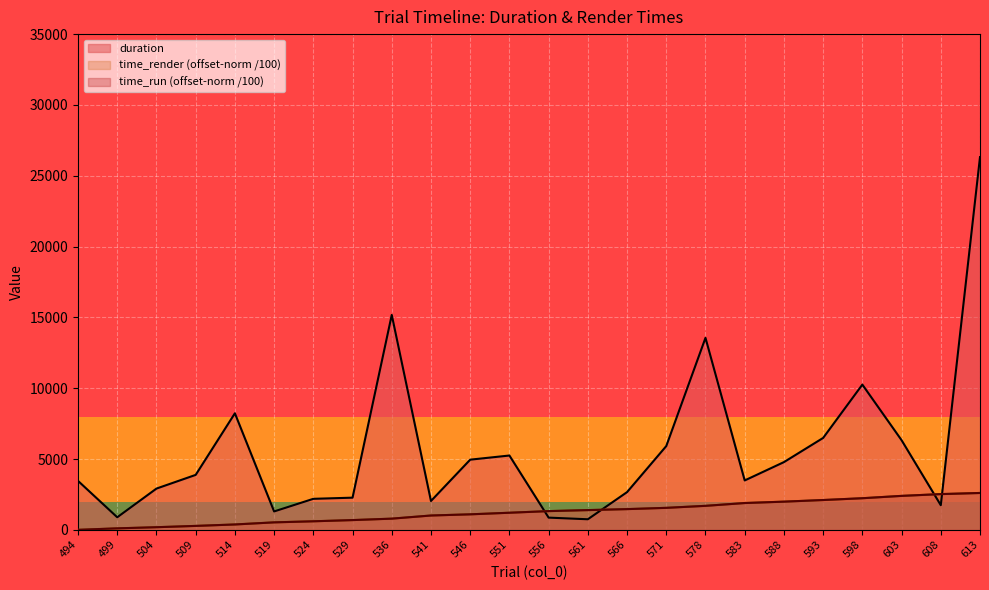

Between 509 and 499, which is larger?

509